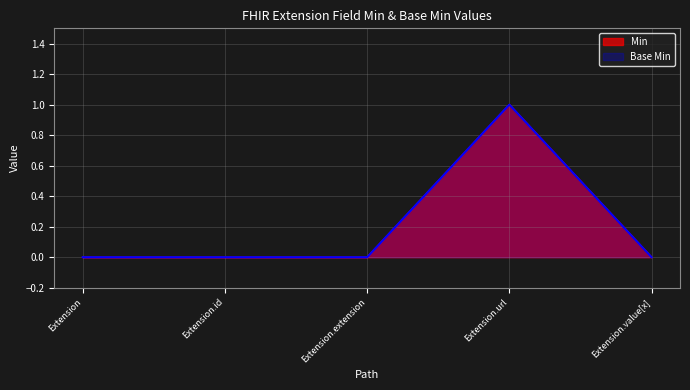

What is the label of the 2nd point from the right?

Extension.url